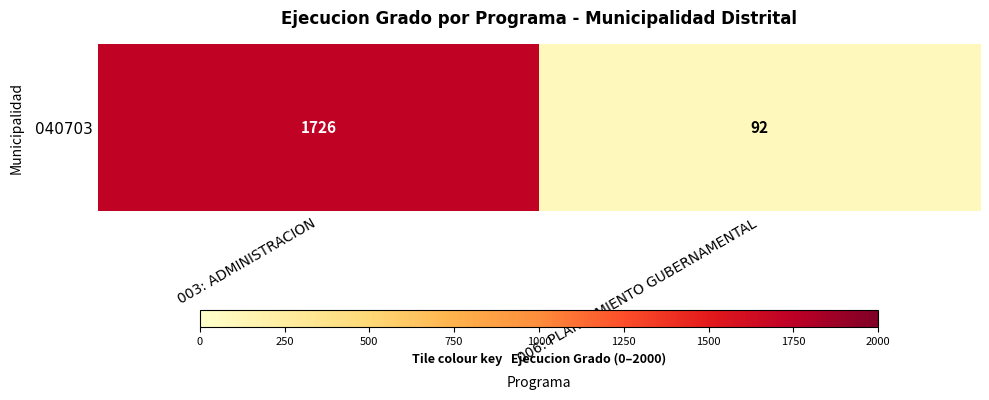

Reading left to right, extract all data points from this chart.

1726	92